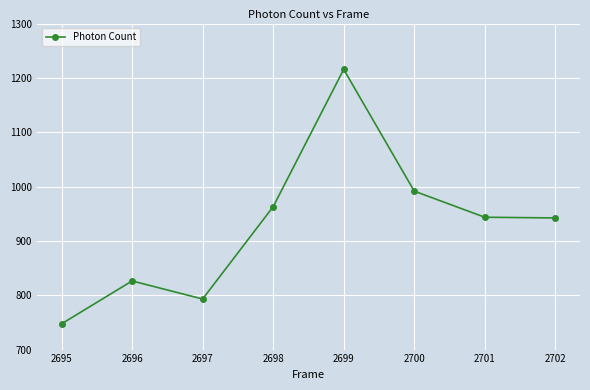

What is the value of the 5th point from the left?

1215.7